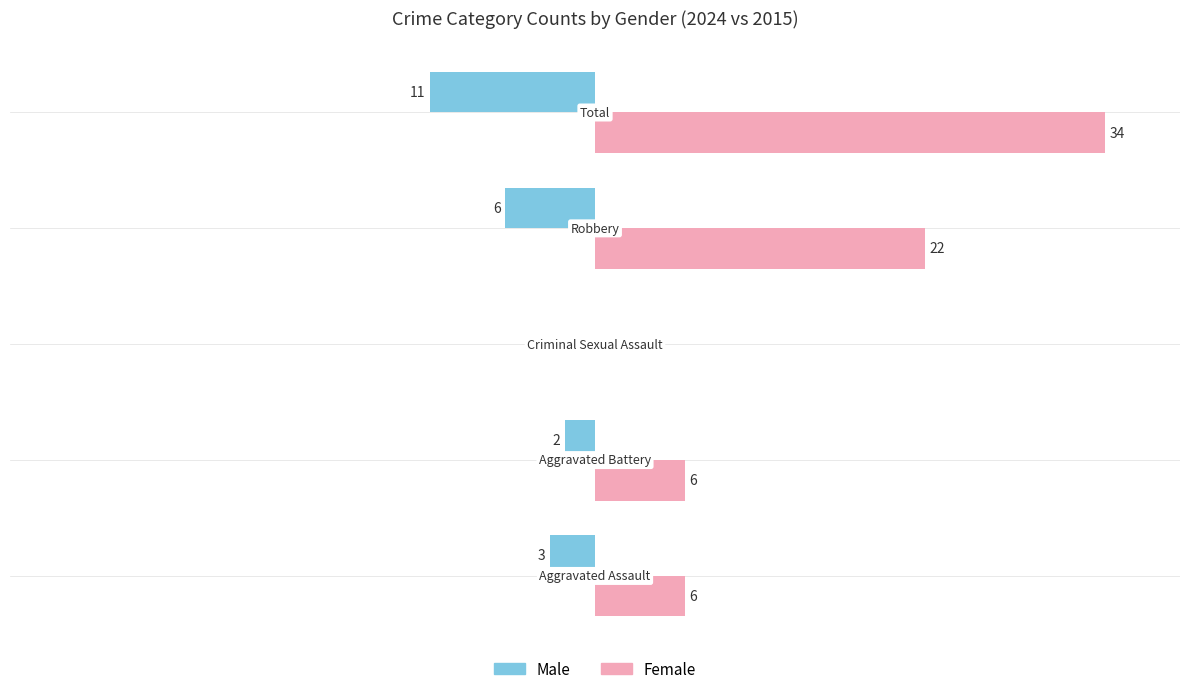

List the series in order of their peak value, lowest first.

Male, Female